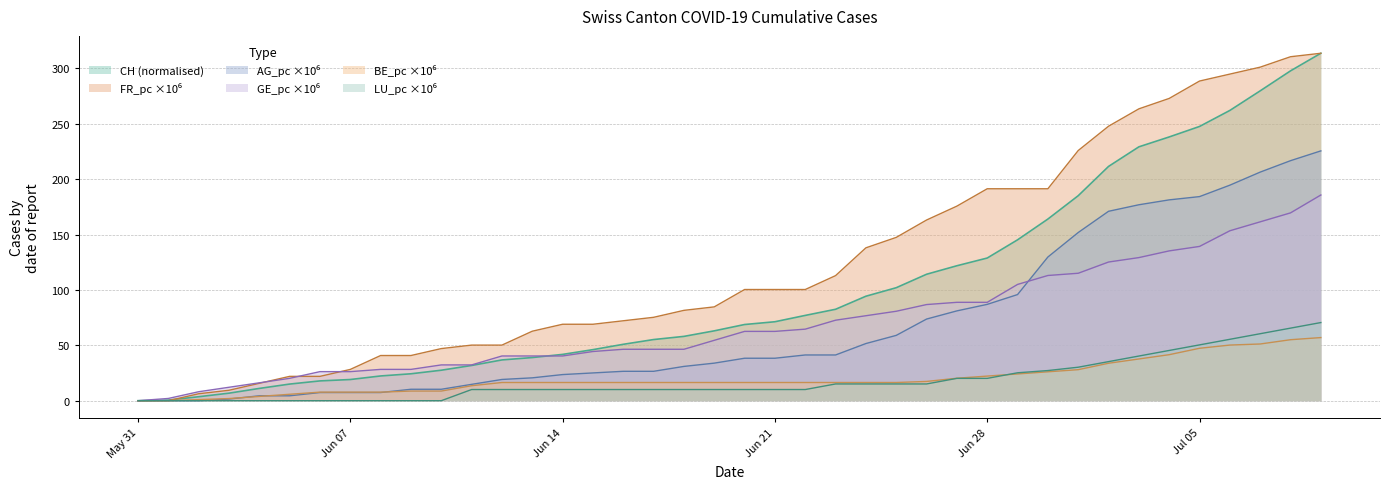

What is the sum of all GE_pc values?

2808.7